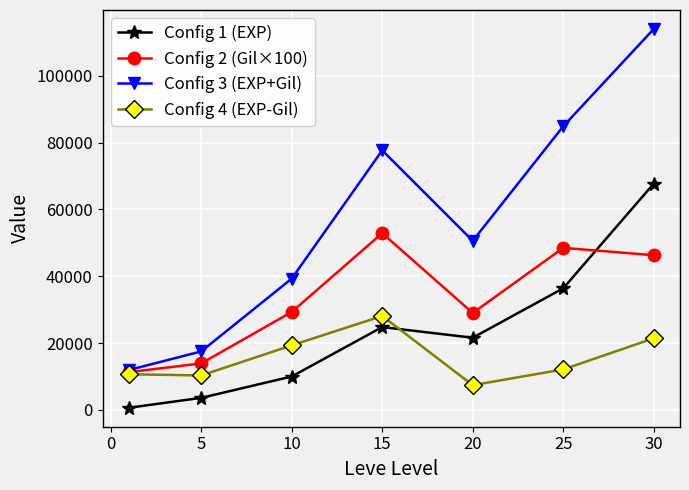

How many distinct data groups are displayed?

4